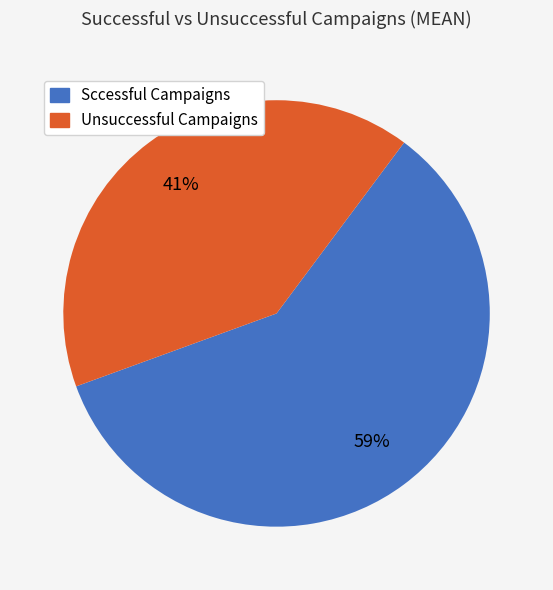

Does Sccessful Campaigns represent more than half of the total?

Yes